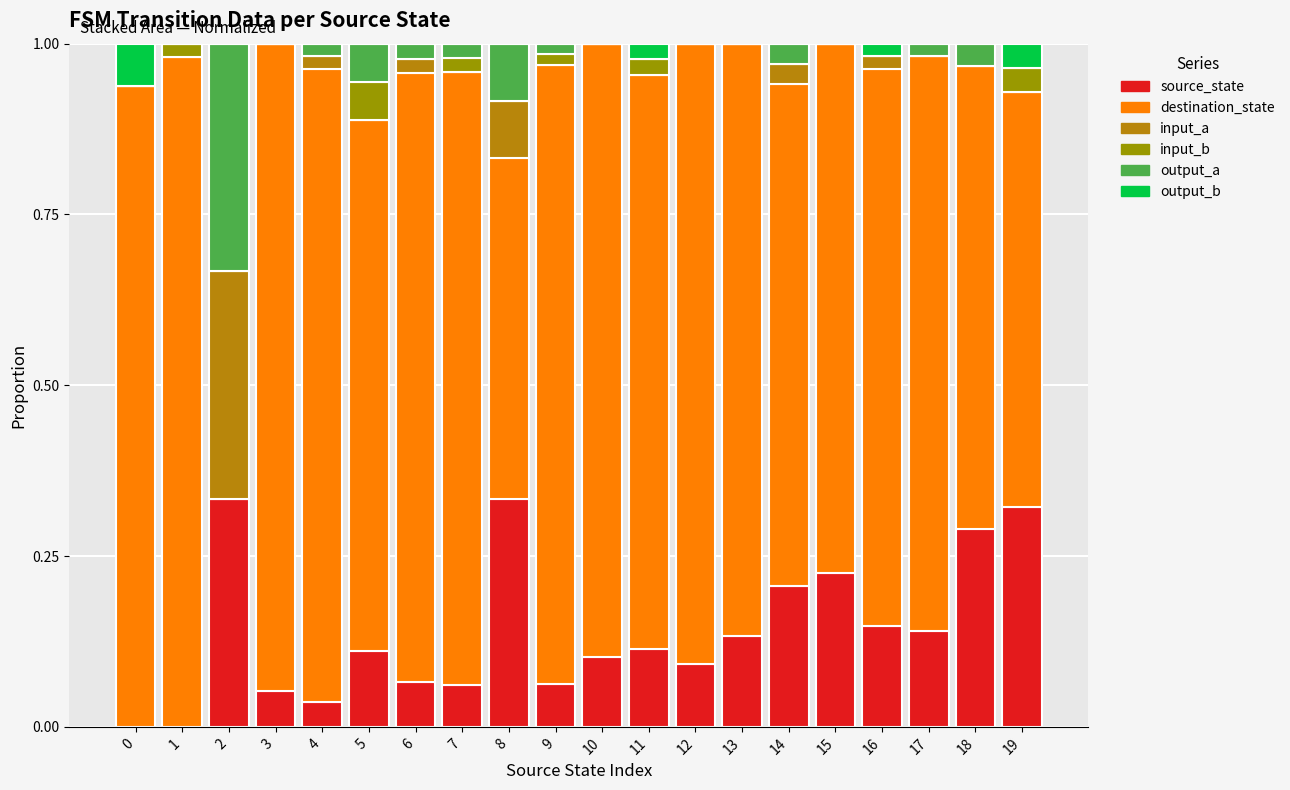

True or false: output_b has a value of 0.0 at 17.

True